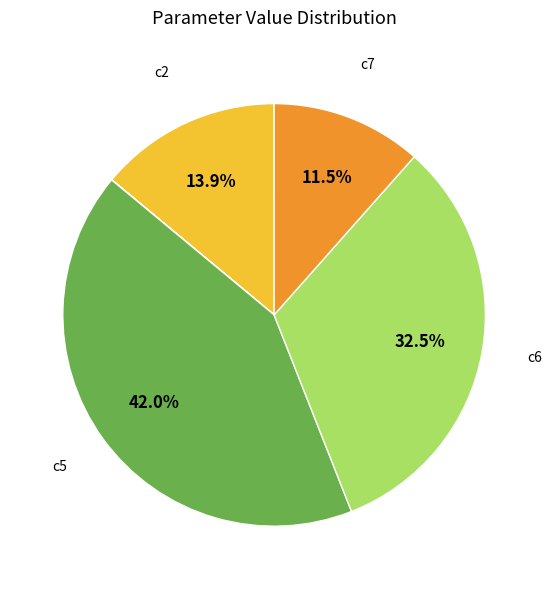

To the nearest percent, what is the difference between the largest and smallest slice percentages?

42%